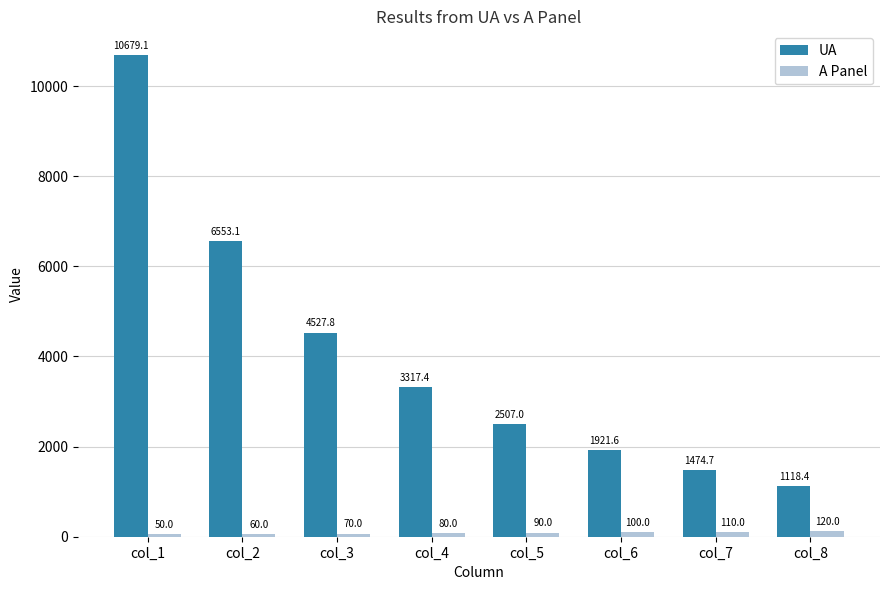

Which label corresponds to the smallest value in the chart?

col_1